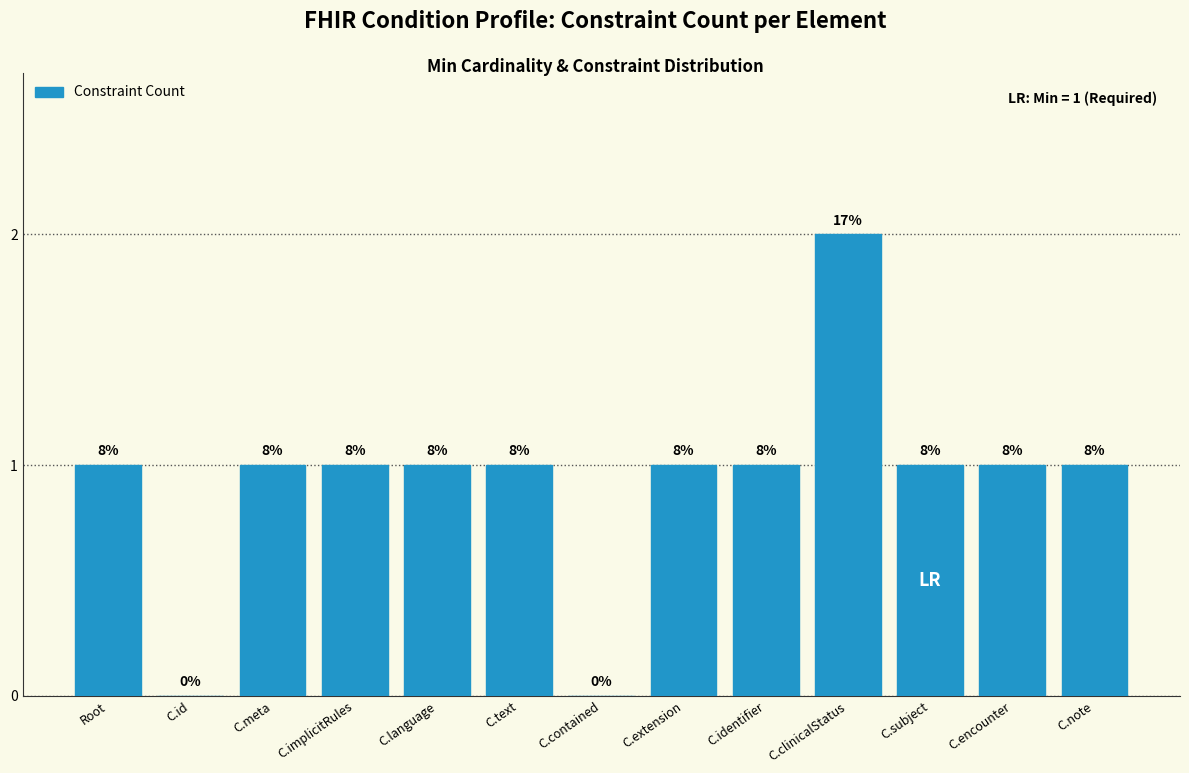

How many distinct data groups are displayed?

1